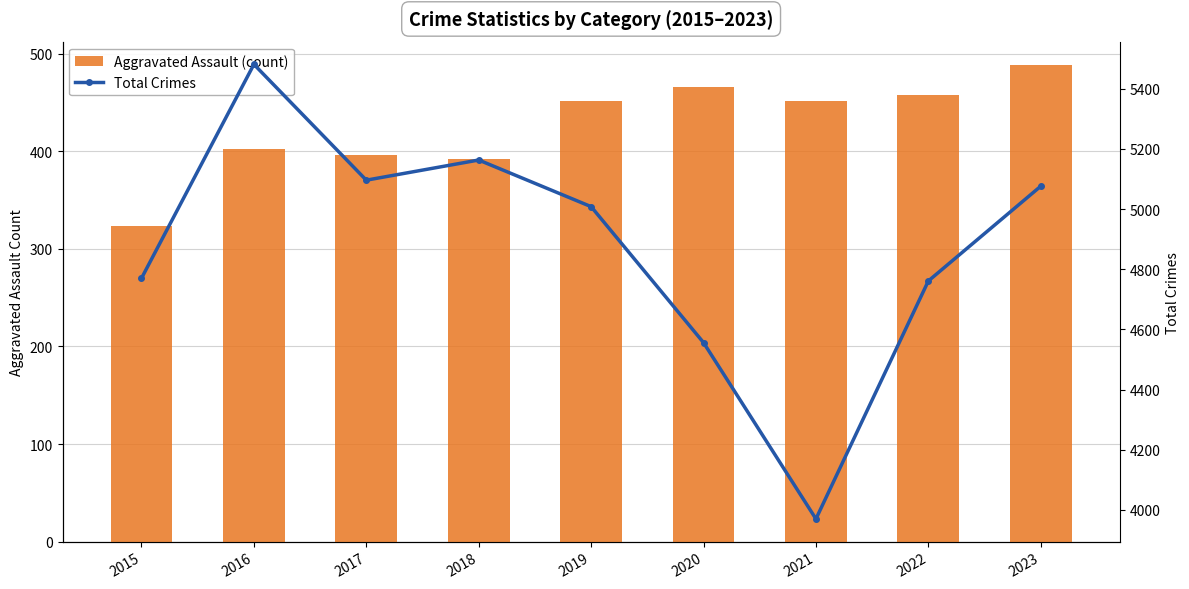

Which has a higher value, 2020 or 2019?

2020